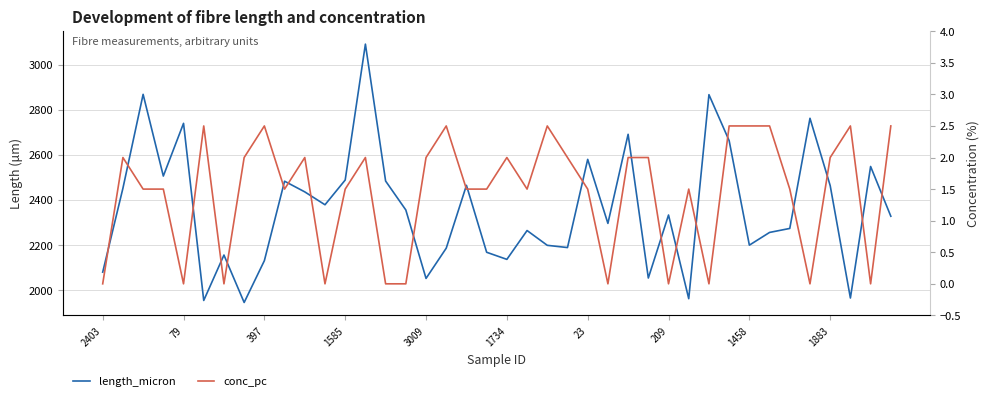

How many interior local valleys does the length_micron series have?

12